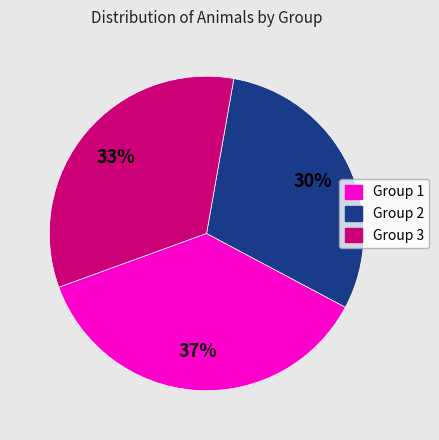

How many slices are in this pie chart?

3